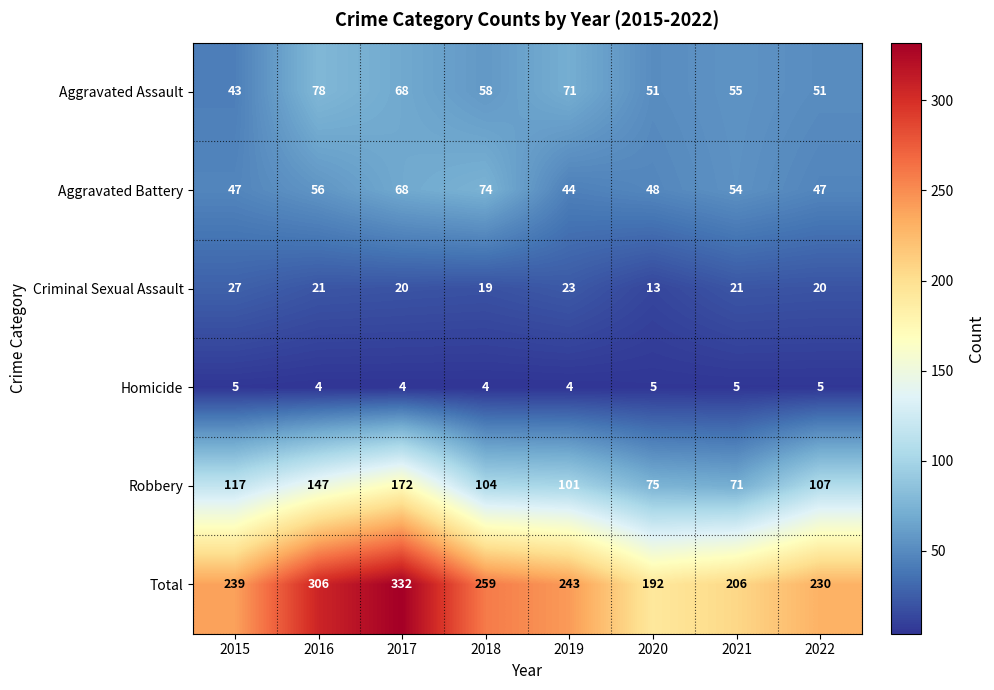

Which series has the largest total across all categories?

Total